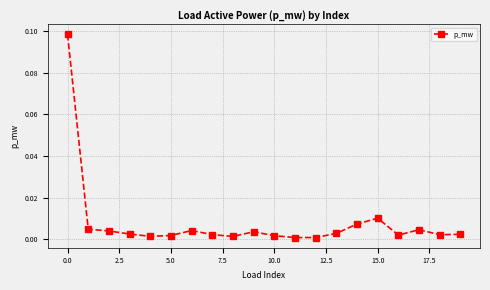

True or false: there are more than 2 points higher than both neighbors.

True